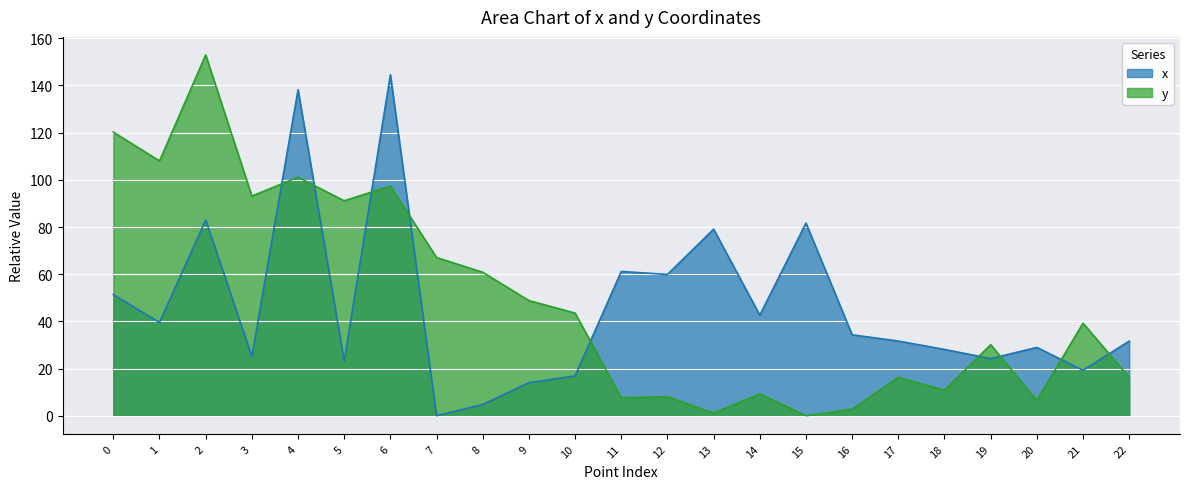

How many lines are shown in the chart?

2